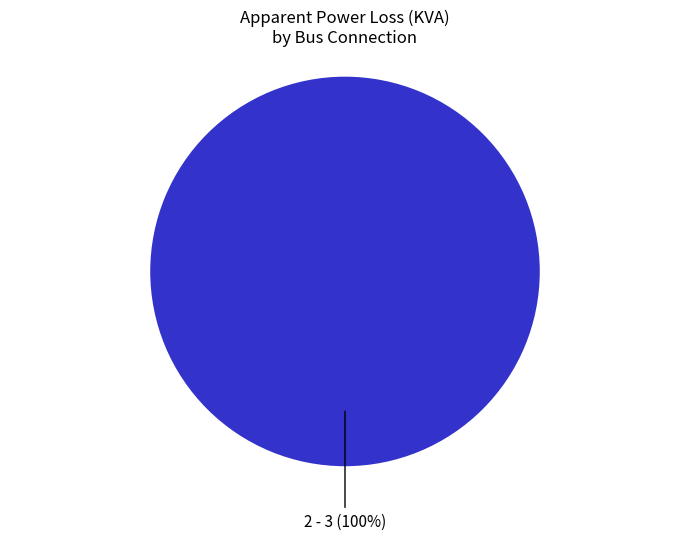

To the nearest percent, what percentage of the pie is 2 - 3?

100%